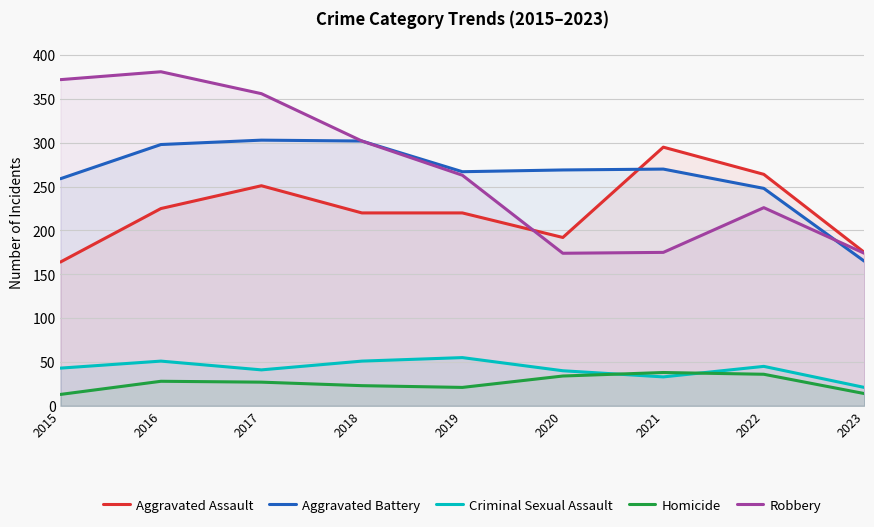

What is the maximum value shown in the chart?

381